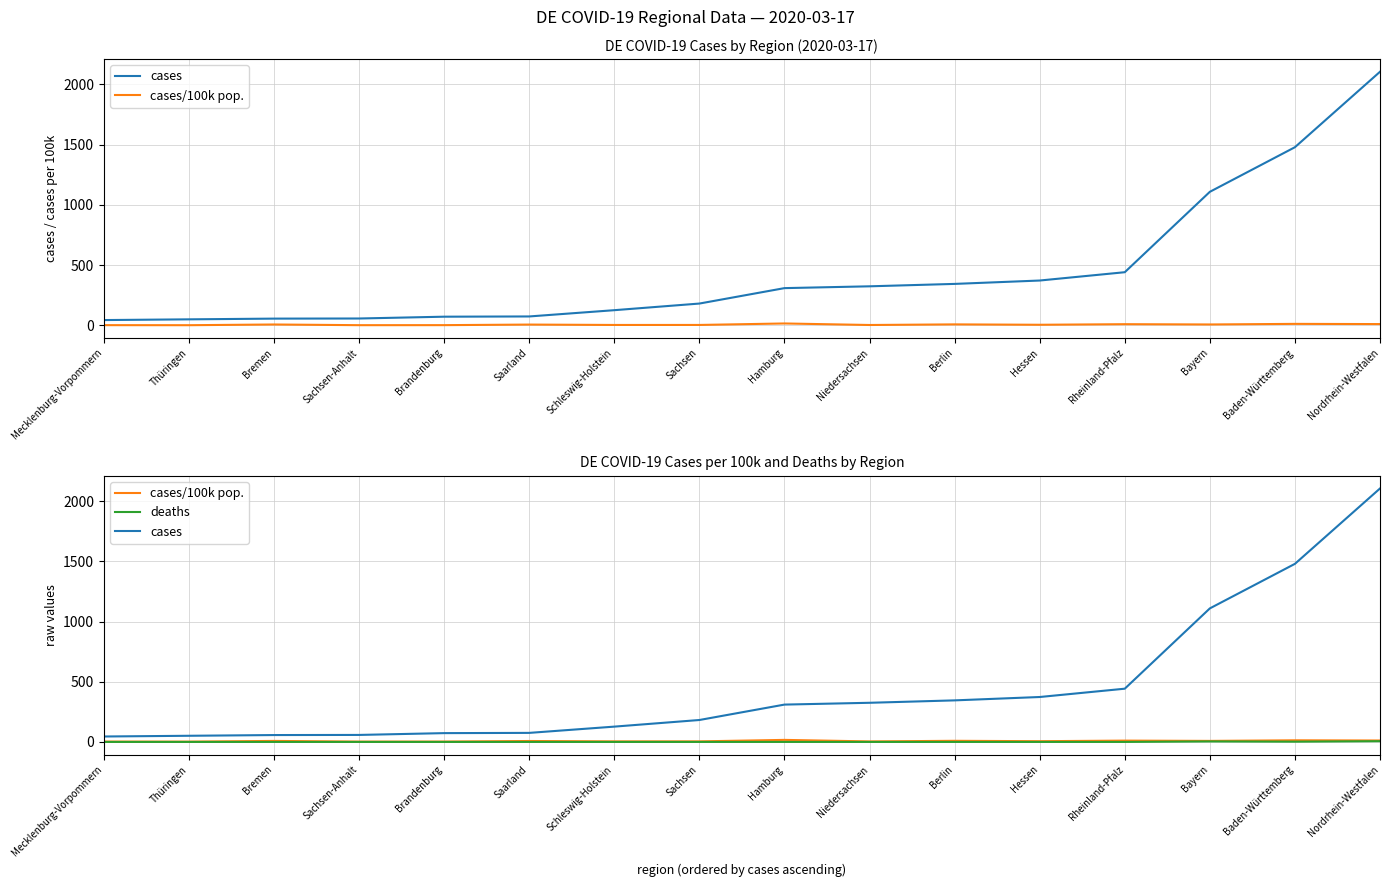

True or false: cases and cases/100k pop. cross at least once.

False